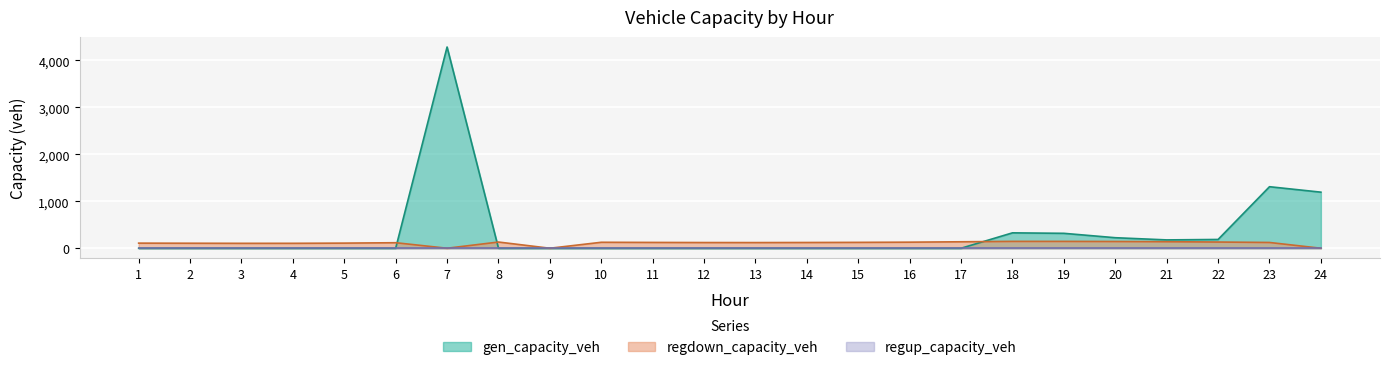

Where is gen_capacity_veh nearest to the value 2140?

23